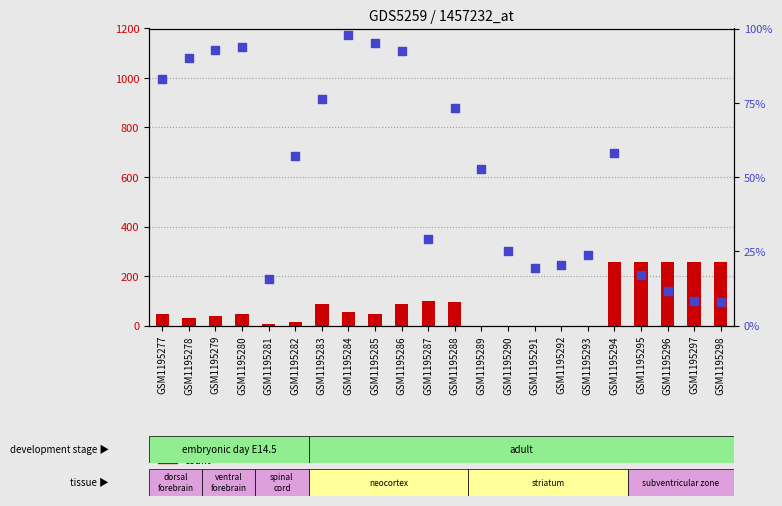

What are all the series names shown in the legend?

count, percentile rank within the sample